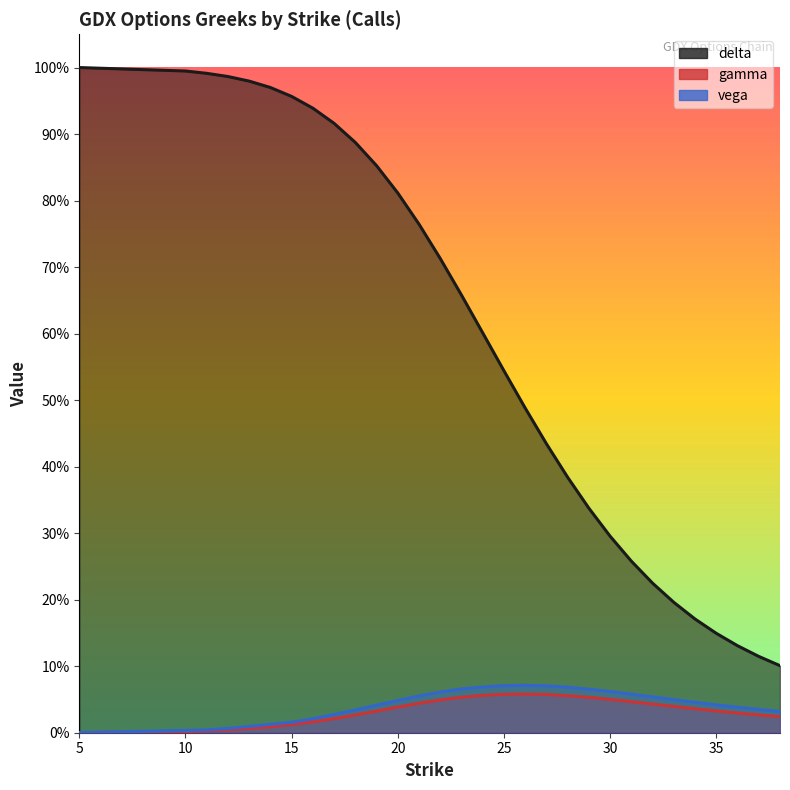

Count the number of data series in this chart.

3